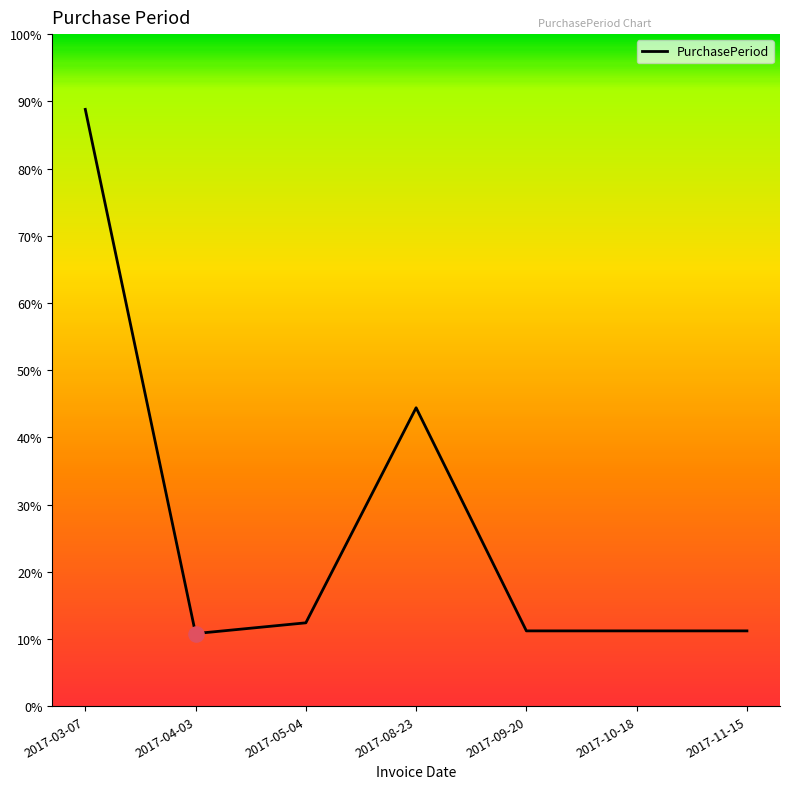

Is this an area chart (filled region under the line)?

No